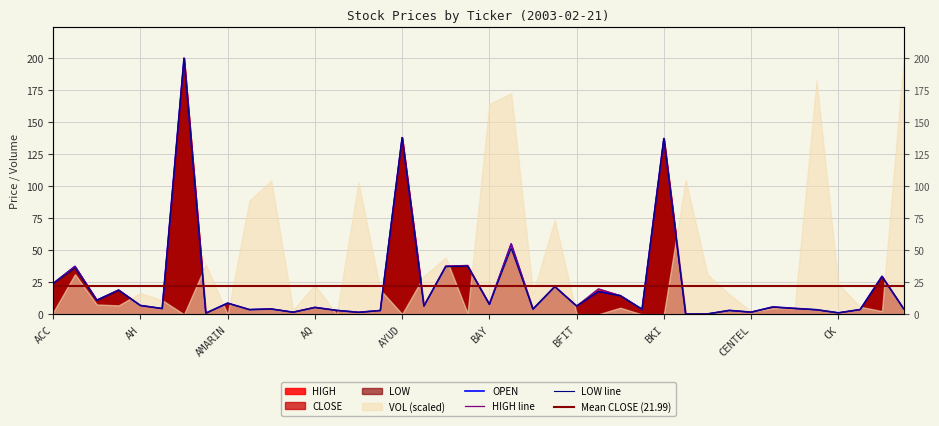

At which label does LOW first exceed 5?

ACC